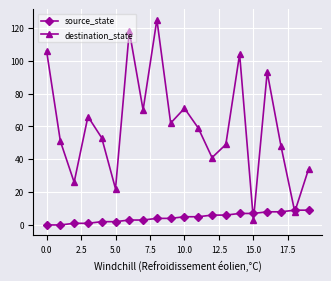

List the series in order of their overall mean, lowest first.

source_state, destination_state